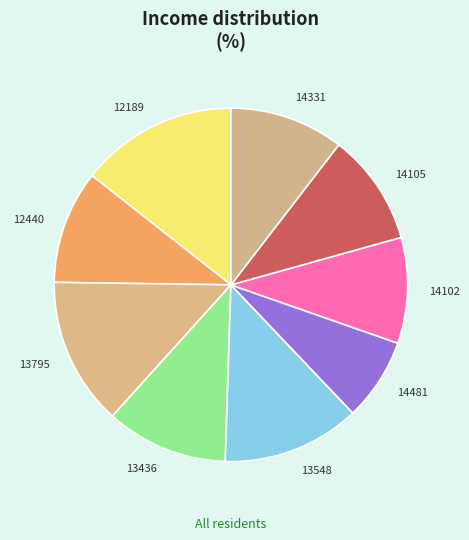

Combined, do 13436 and 14331 account for over 50%?

No